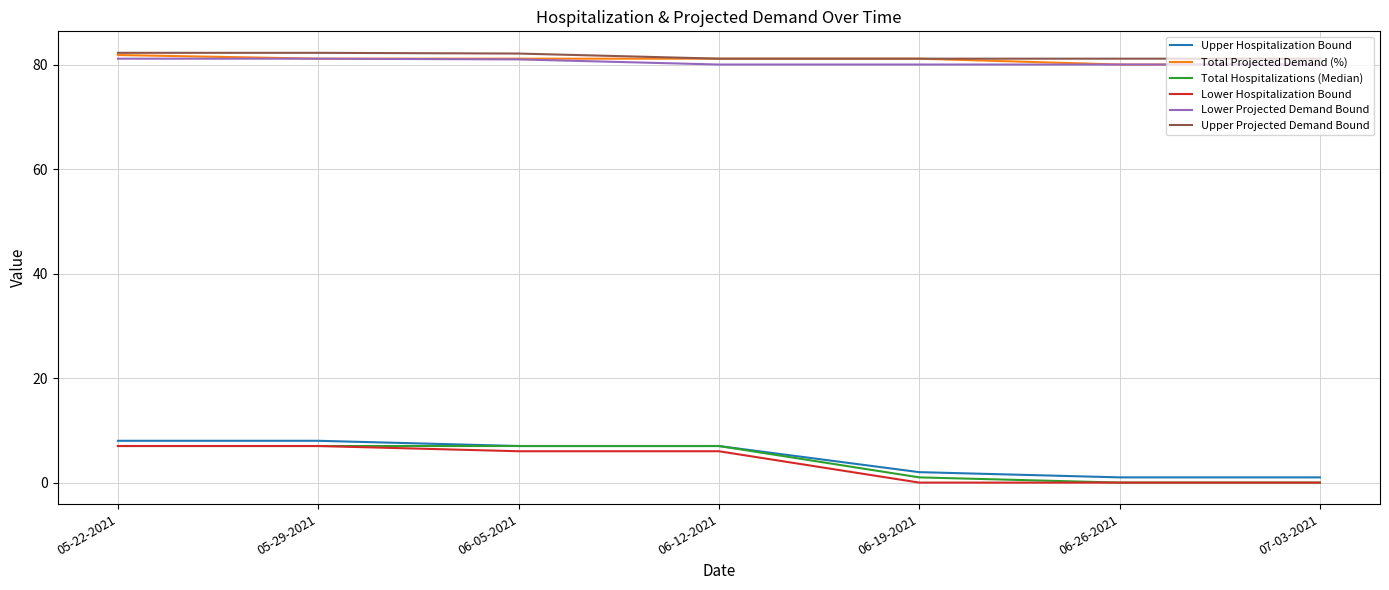

How many values in the Upper Hospitalization Bound series are below 7?

3